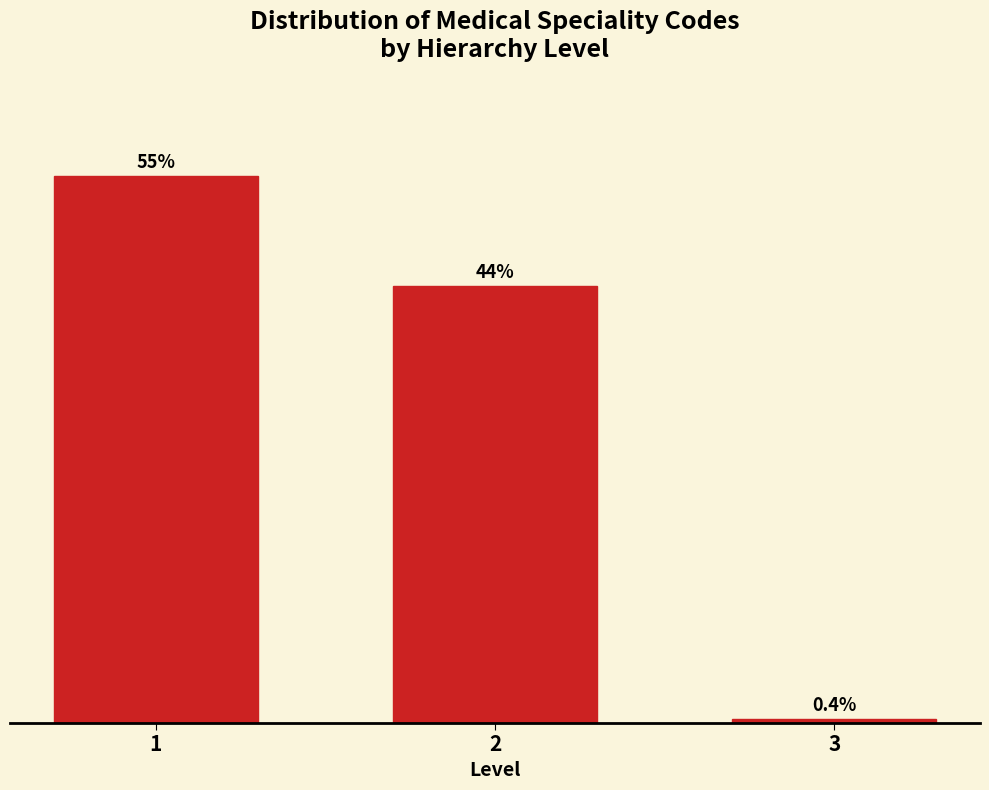

Does the chart contain any negative values?

No